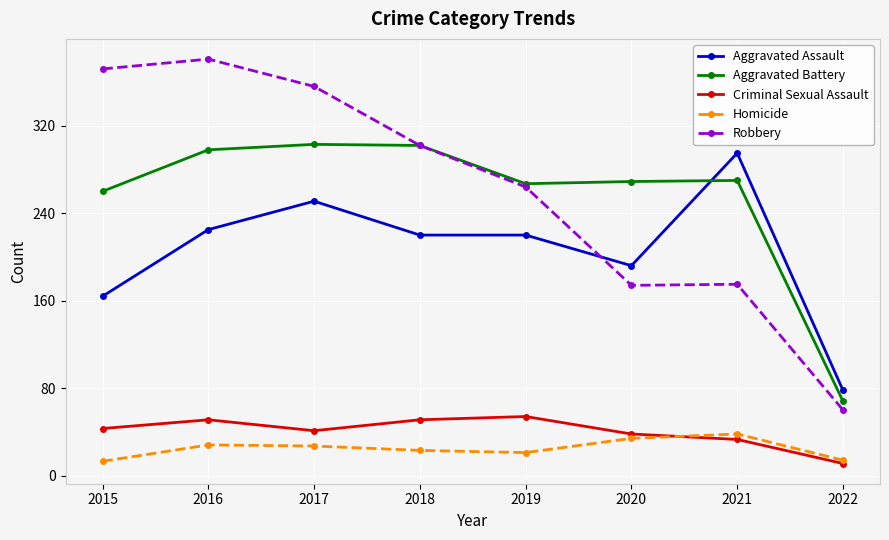

The Aggravated Battery series shows 260 at 2015. True or false?

True